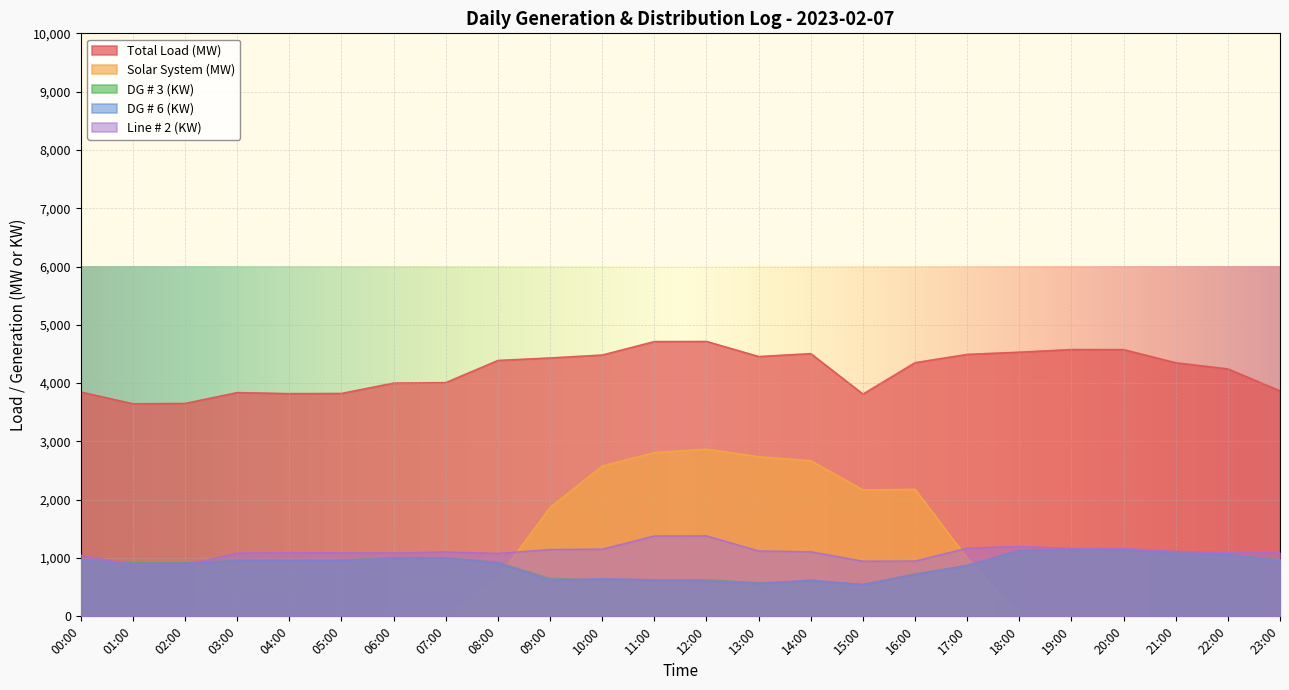

True or false: Total Load (MW) and Solar System (MW) intersect in this chart.

False